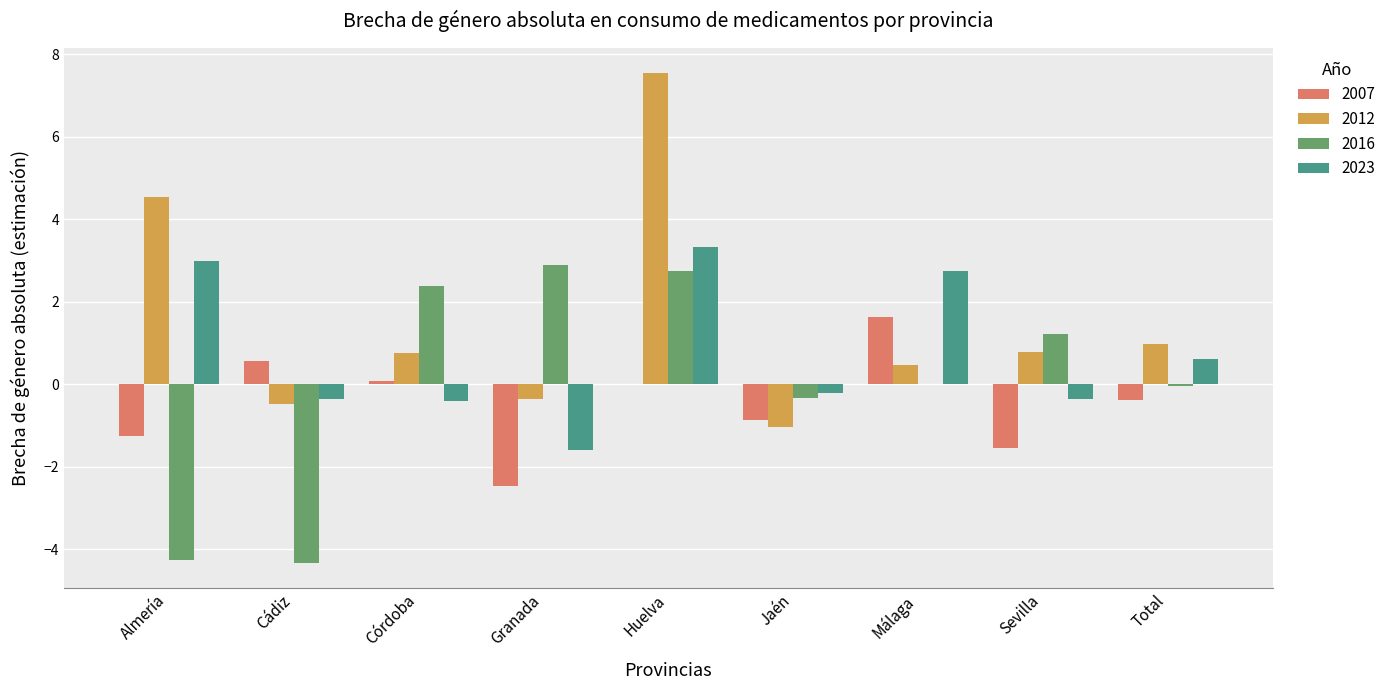

What is the sum of the 2016 values at Málaga and Sevilla?

1.2